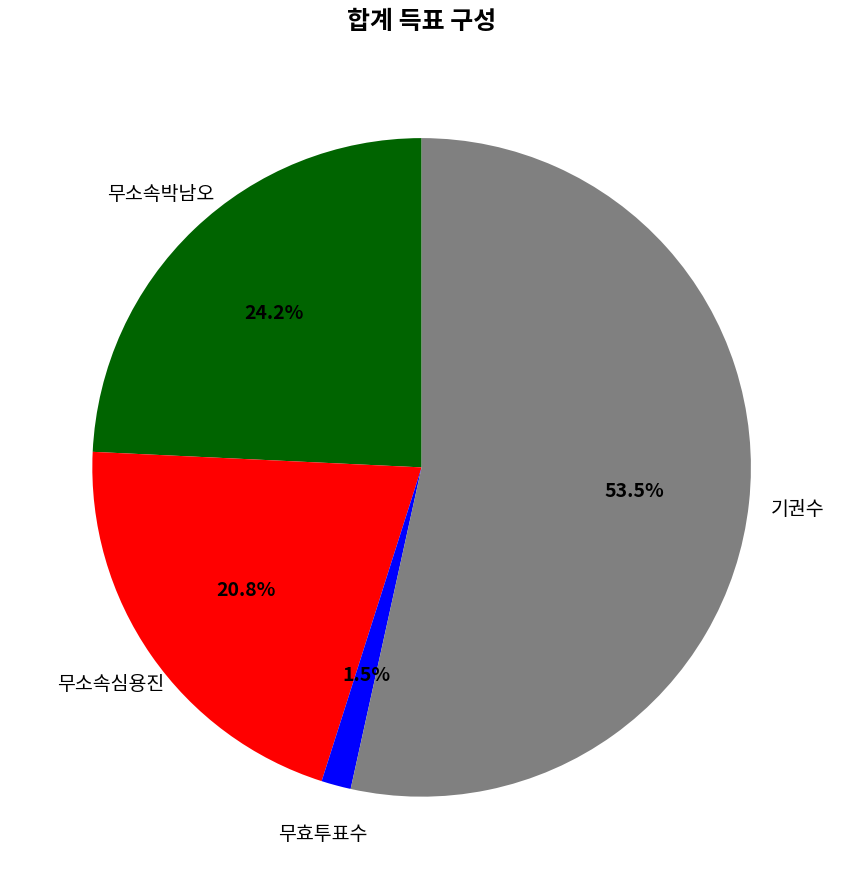

Does any single category account for the majority?

Yes